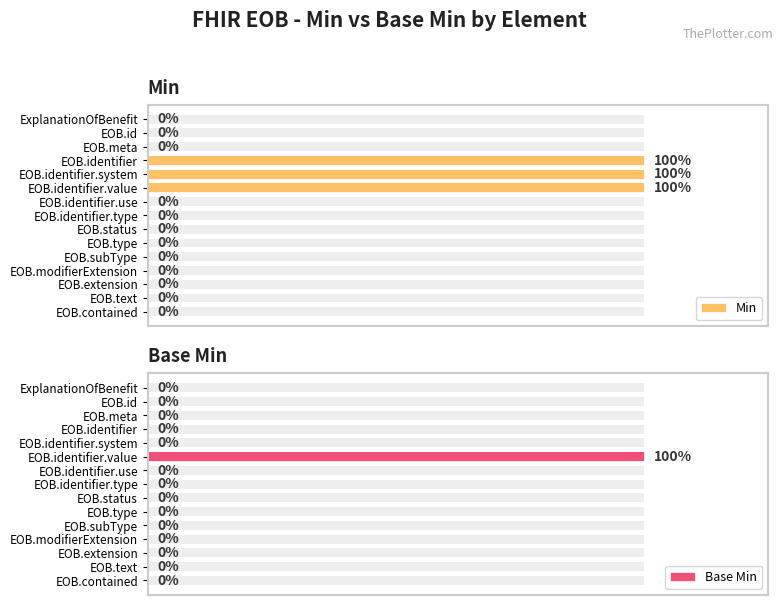

How many positive values does the Base Min series have?

1